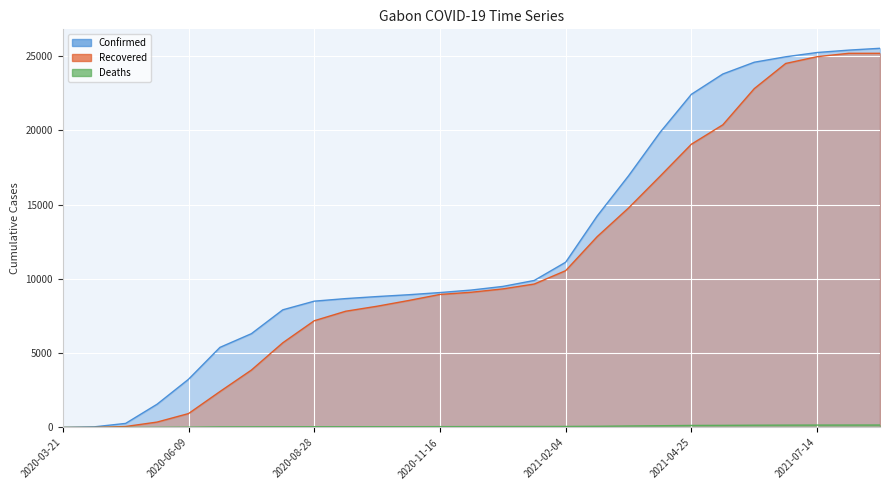

What is the difference between the highest and lowest values at 2020-03-21?

4